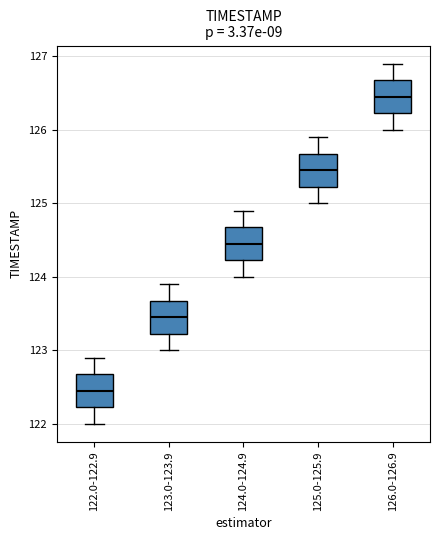

Which box's median line is the highest?

126.0-126.9